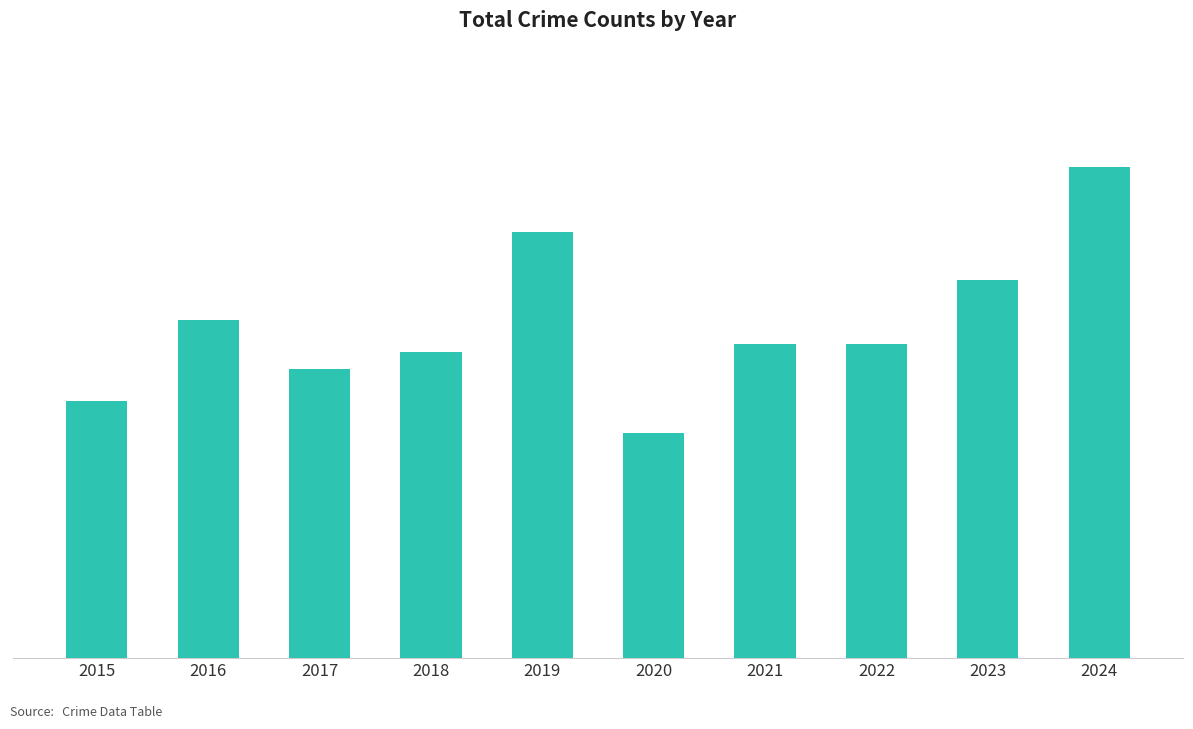

Reading left to right, transcribe all the data shown in this chart.

32	42	36	38	53	28	39	39	47	61